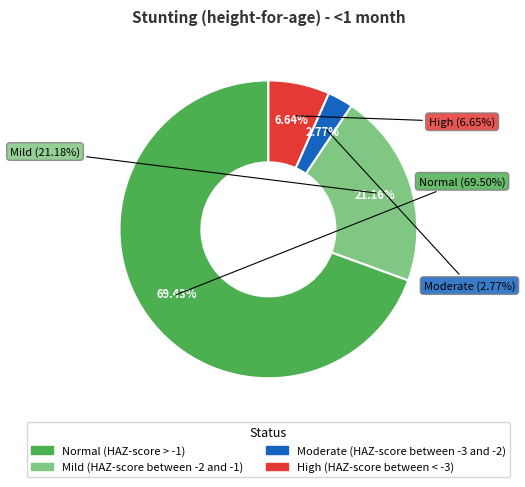

To the nearest percent, what is the difference between the largest and smallest slice percentages?

67%